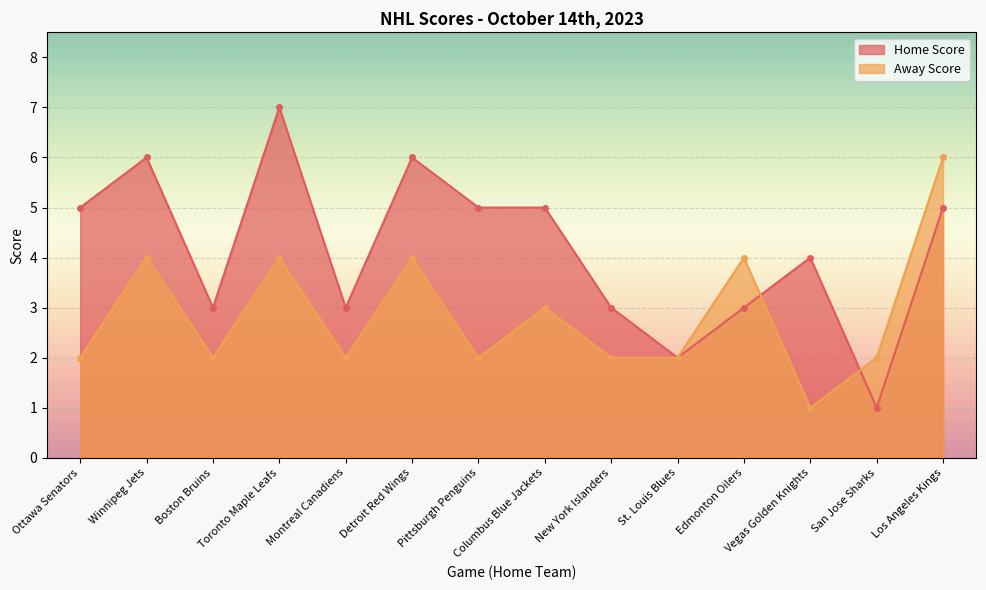

What is the average value of the Away Score series?

3